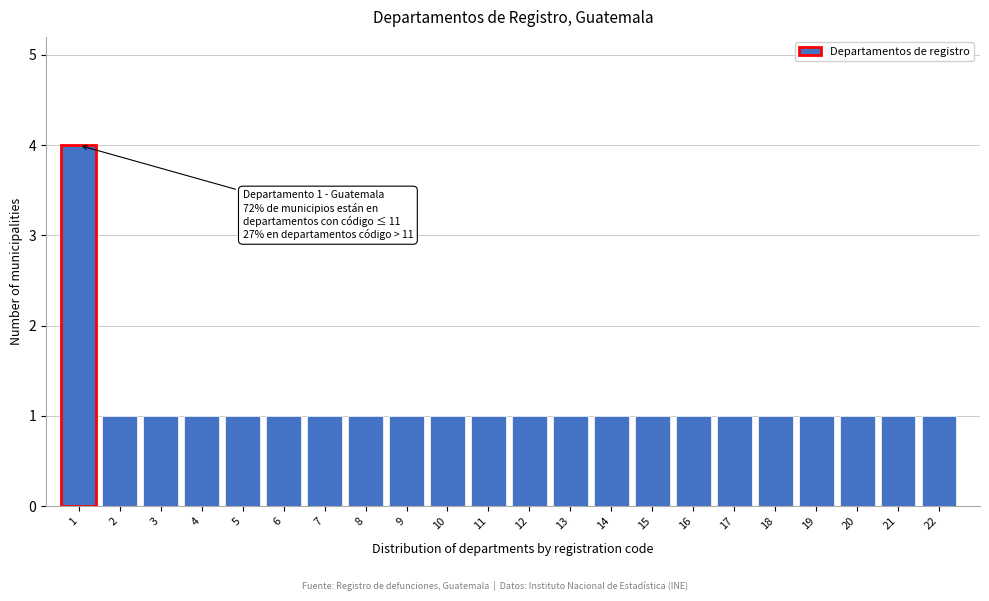

Reading left to right, list all the values displayed in this chart.

4	1	1	1	1	1	1	1	1	1	1	1	1	1	1	1	1	1	1	1	1	1